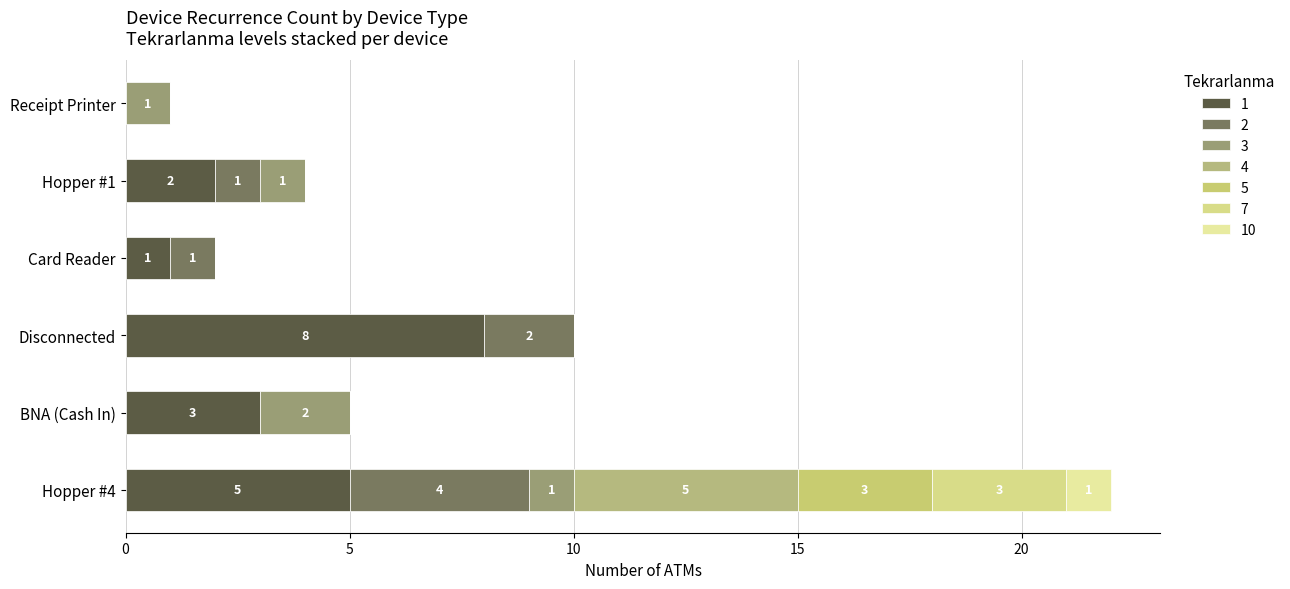

What is the label of the 9th bar from the right?

BNA (Cash In)